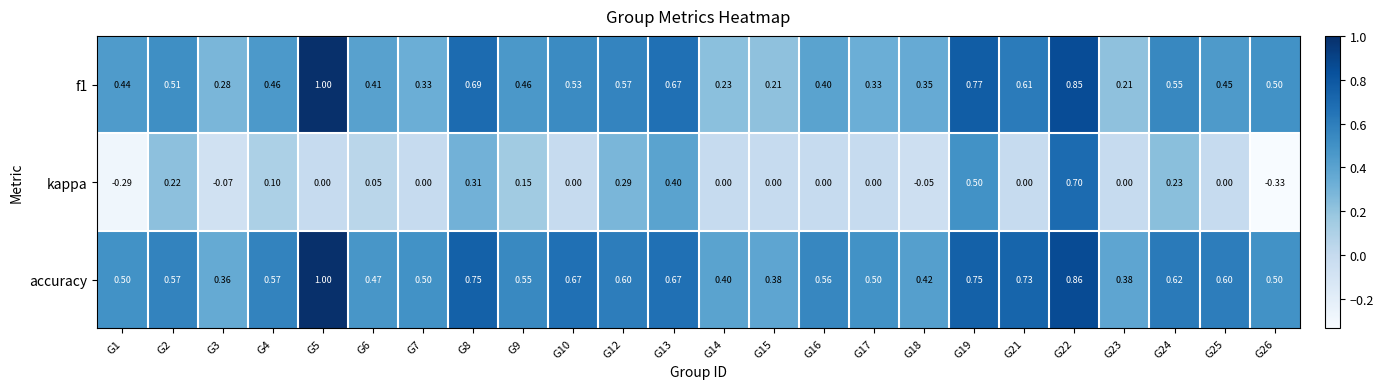

What is the maximum value shown in the chart?

1.0